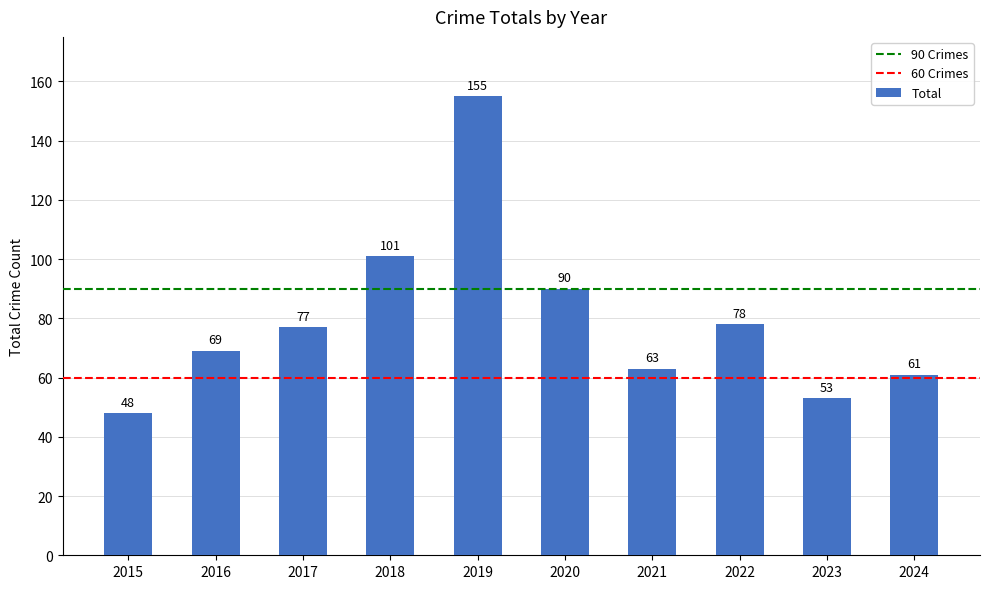

Rank the categories by value from lowest to highest.

2015, 2023, 2024, 2021, 2016, 2017, 2022, 2020, 2018, 2019